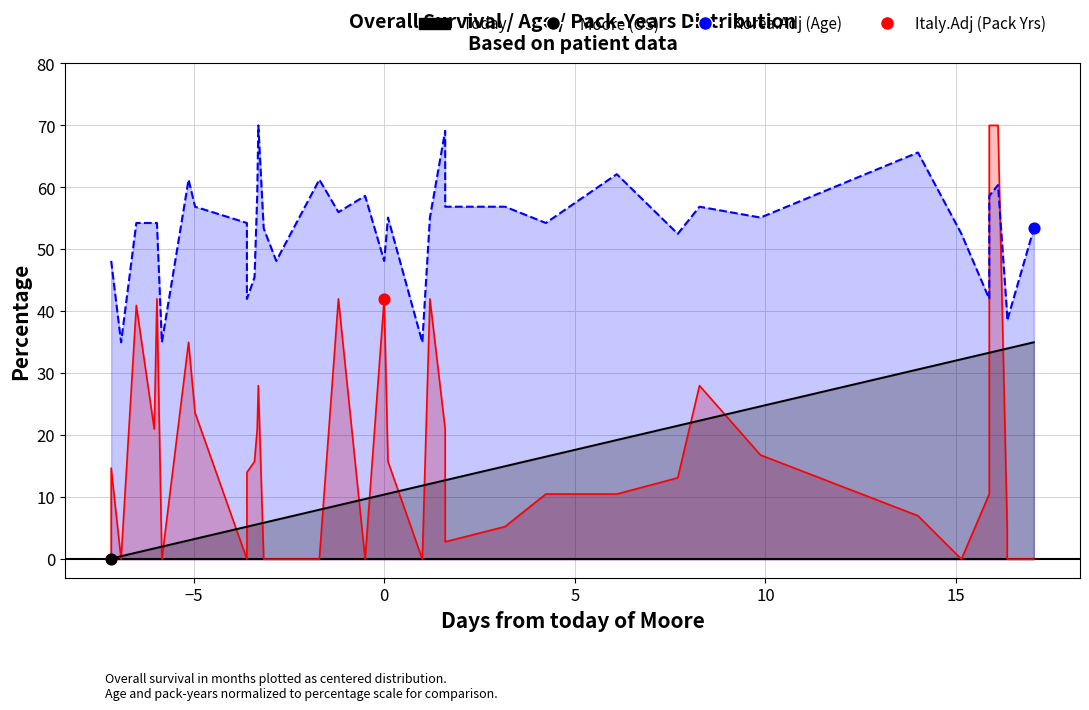

Is the value of Overall Survival (Moore) at 24 greater than the value of Age (Korea.Adj) at 22?

No